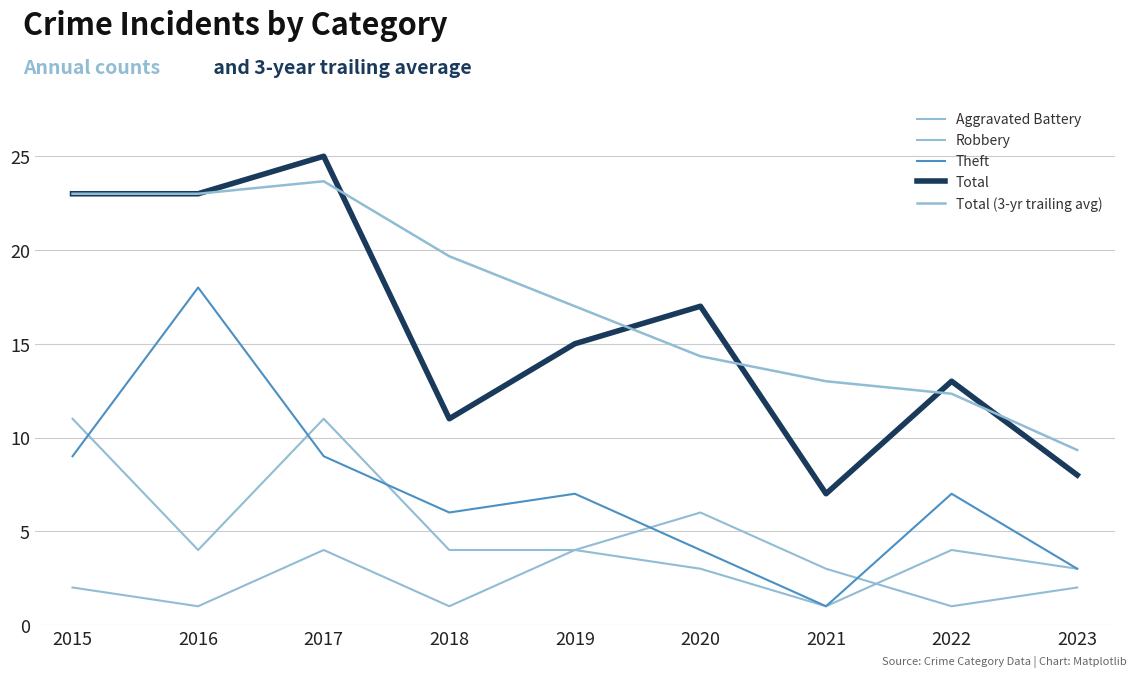

At which label is Total closest to 16?

2019